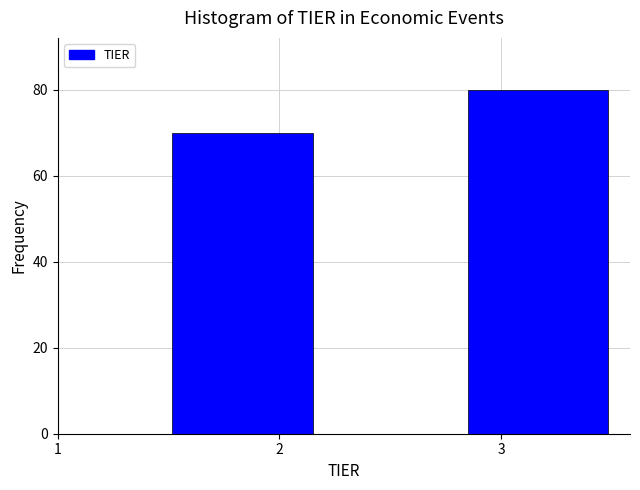

Which range on the x-axis has the tallest bar?

2.8 to 3.5